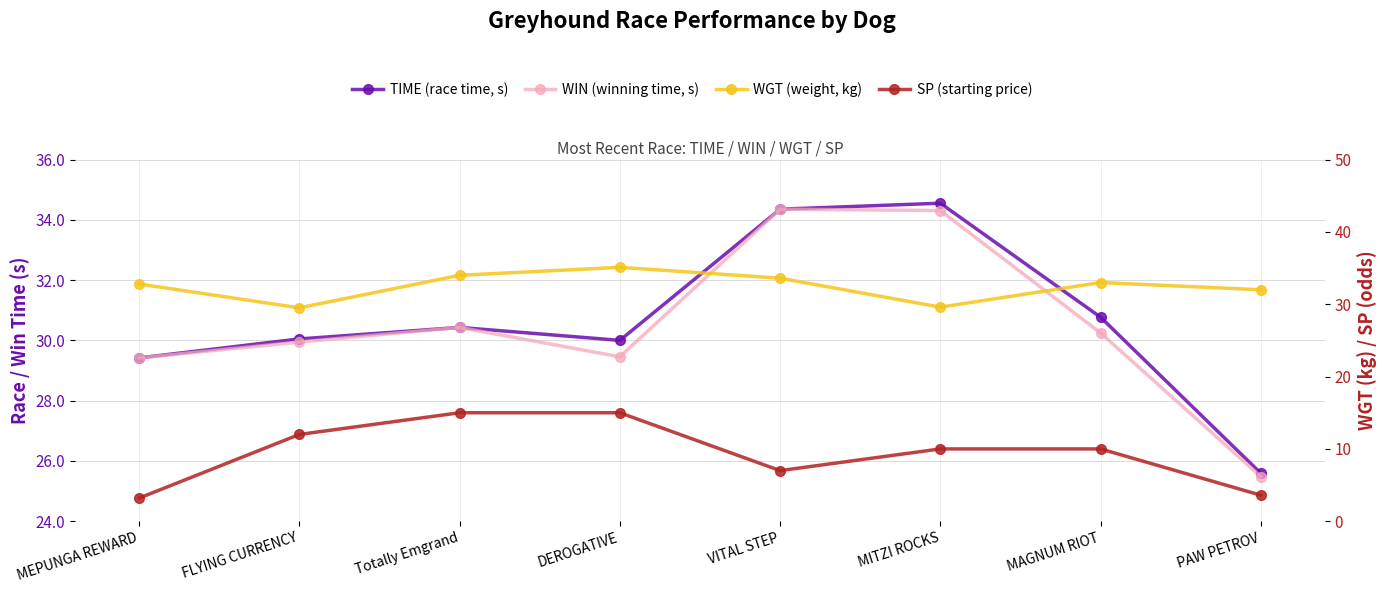

At which category is the sum across all series the highest?

Totally Emgrand